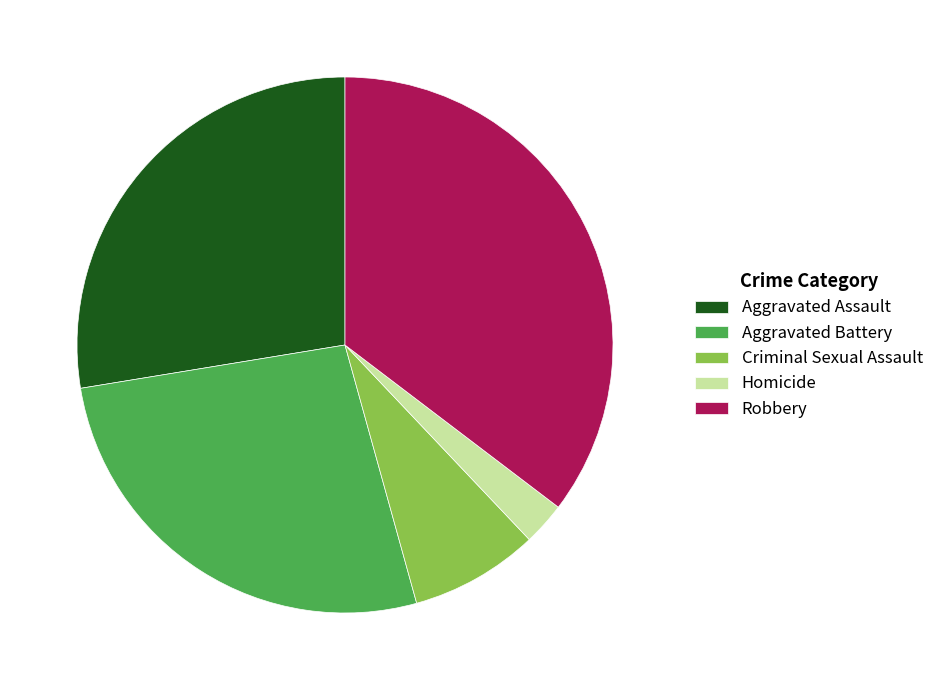

True or false: Aggravated Battery accounts for 27% of the total.

True